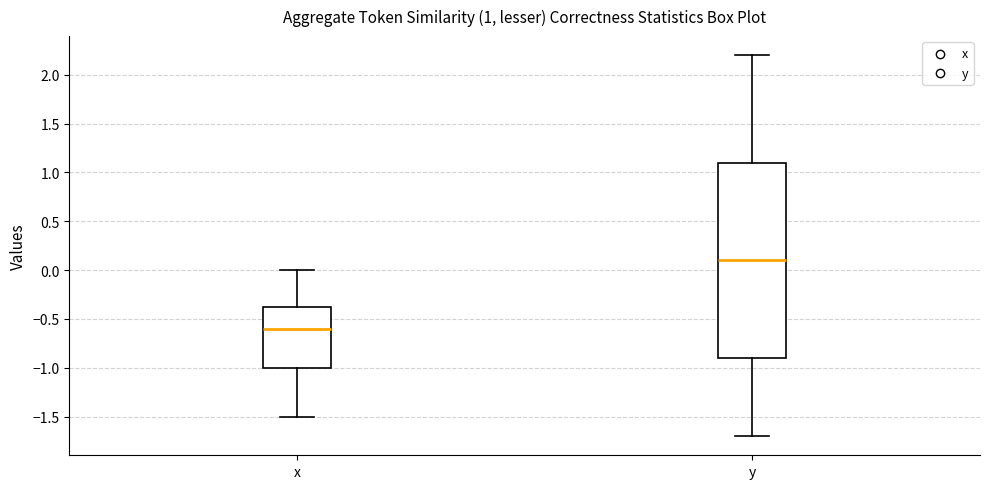

Which box has the lowest median line?

x